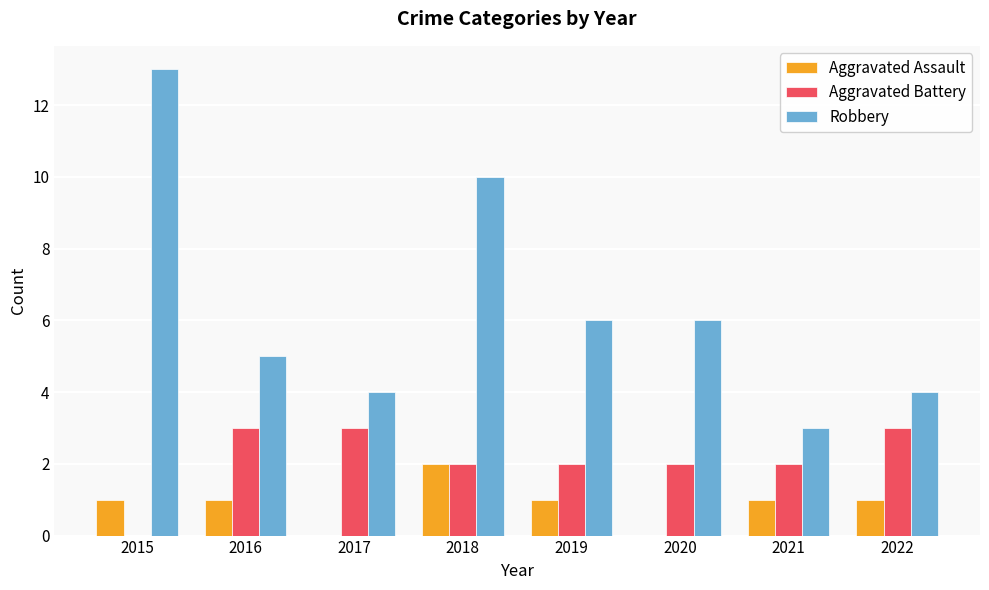

What is the greatest value displayed?

13